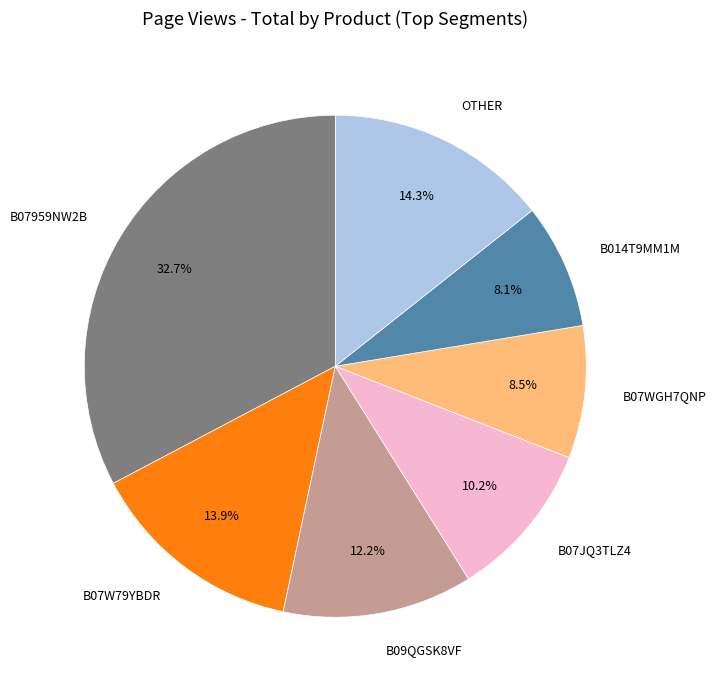

Between B07W79YBDR and B07JQ3TLZ4, which is larger?

B07W79YBDR